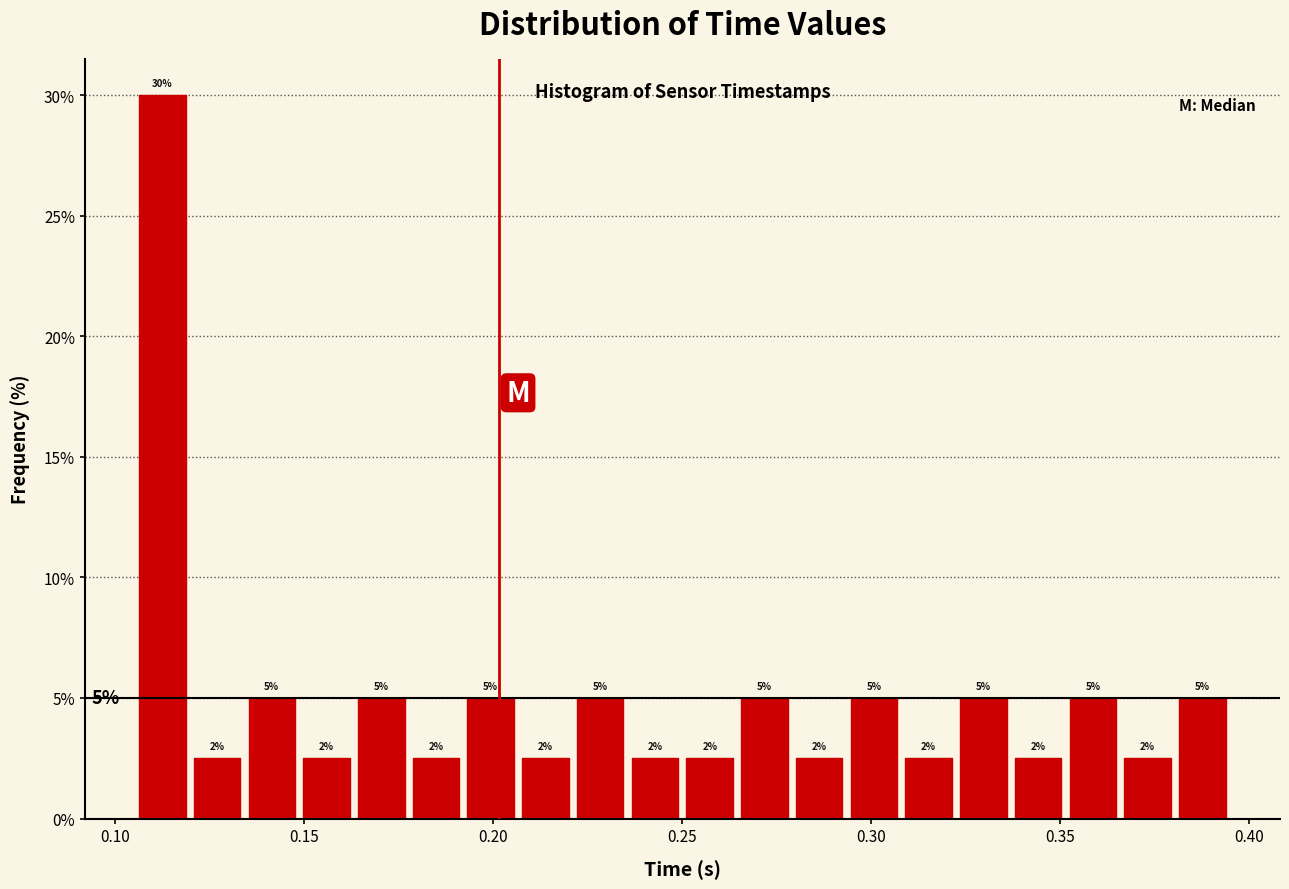

Around what value on the x-axis is the tallest bar? Give the approximate position of its centre, as read against the axis.

0.110